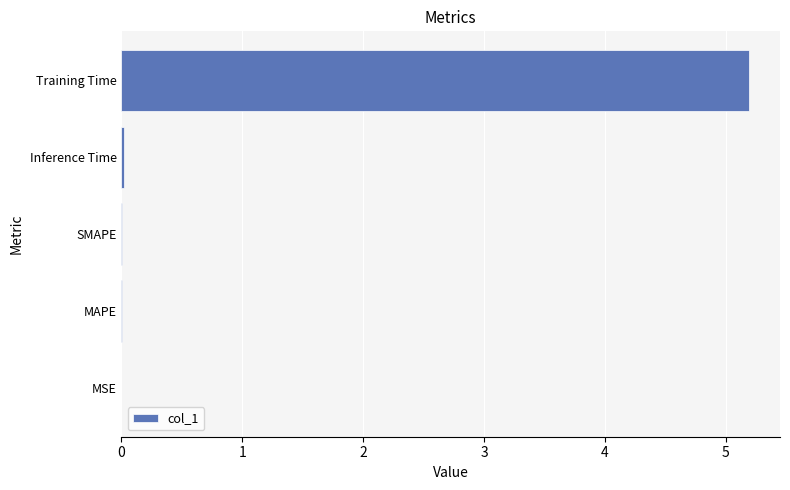

What is the greatest value displayed?

5.2